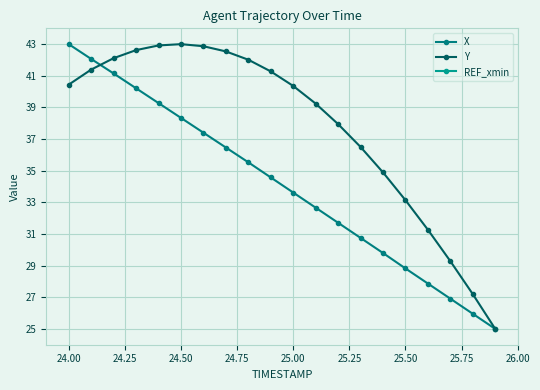

At how many categories does at least one series exceed 11?

20